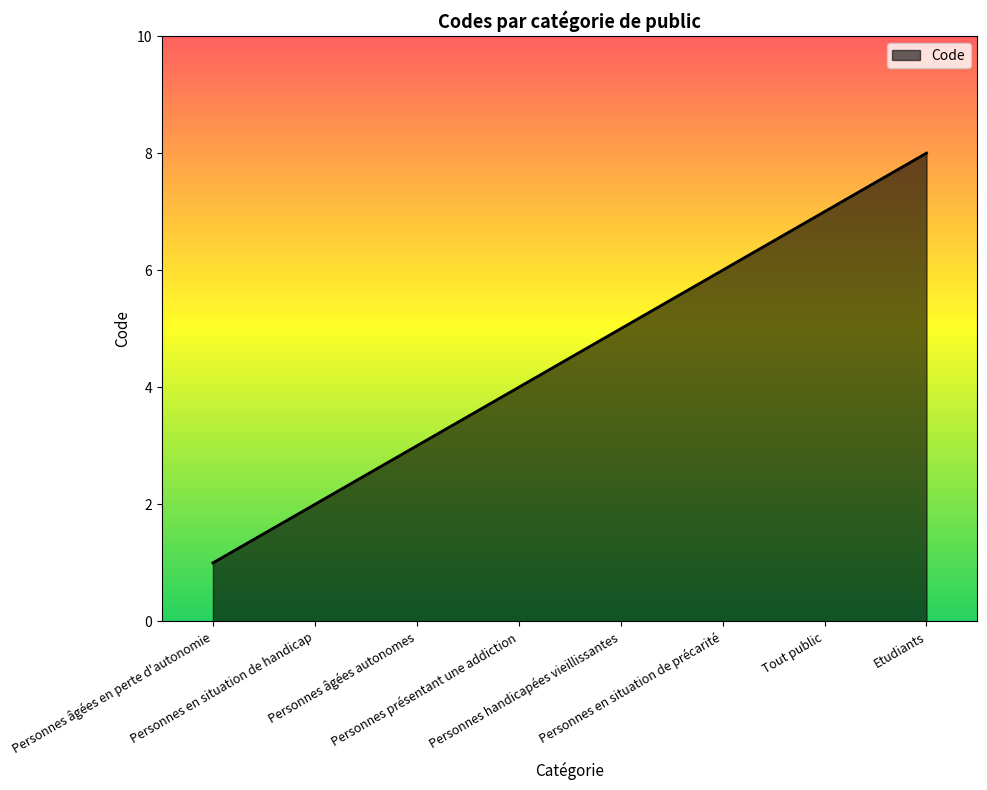

How many lines are shown in the chart?

1